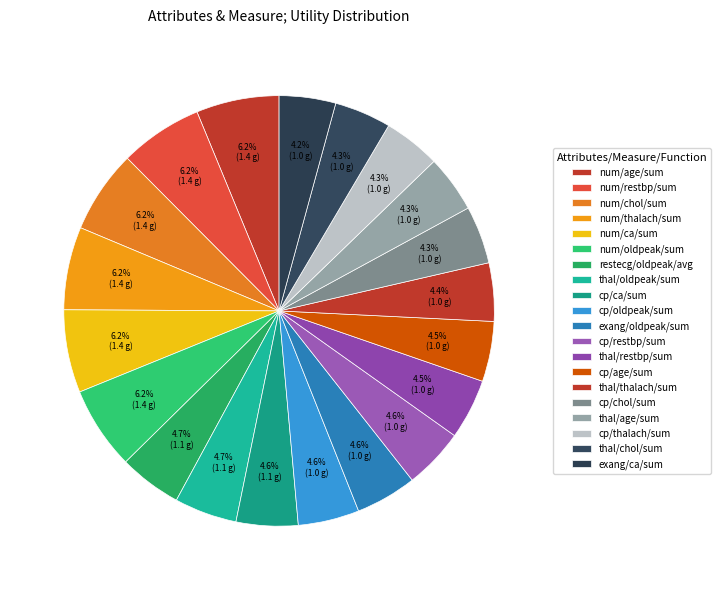

To the nearest percent, what portion does thal/restbp/sum represent?

5%